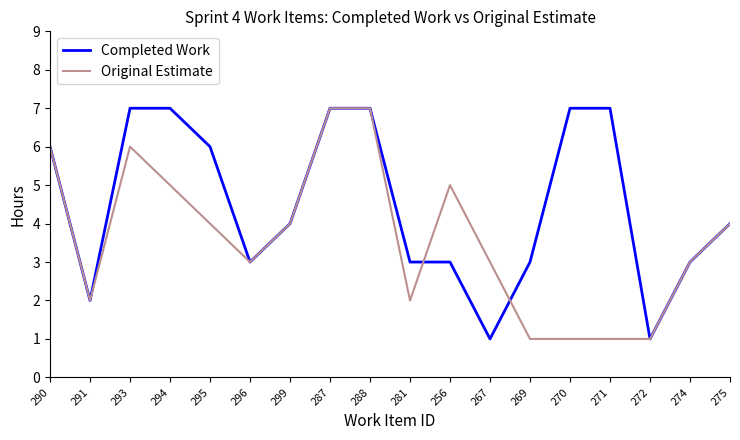

What is the total value across all series at 271?

8